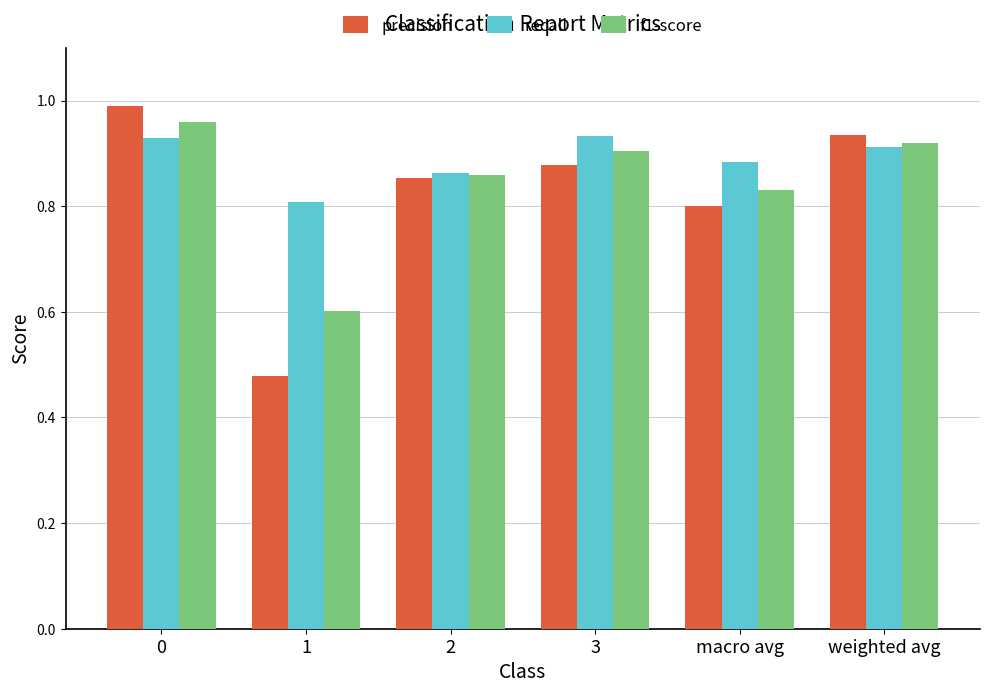

What is the label of the 3rd bar from the right?

3